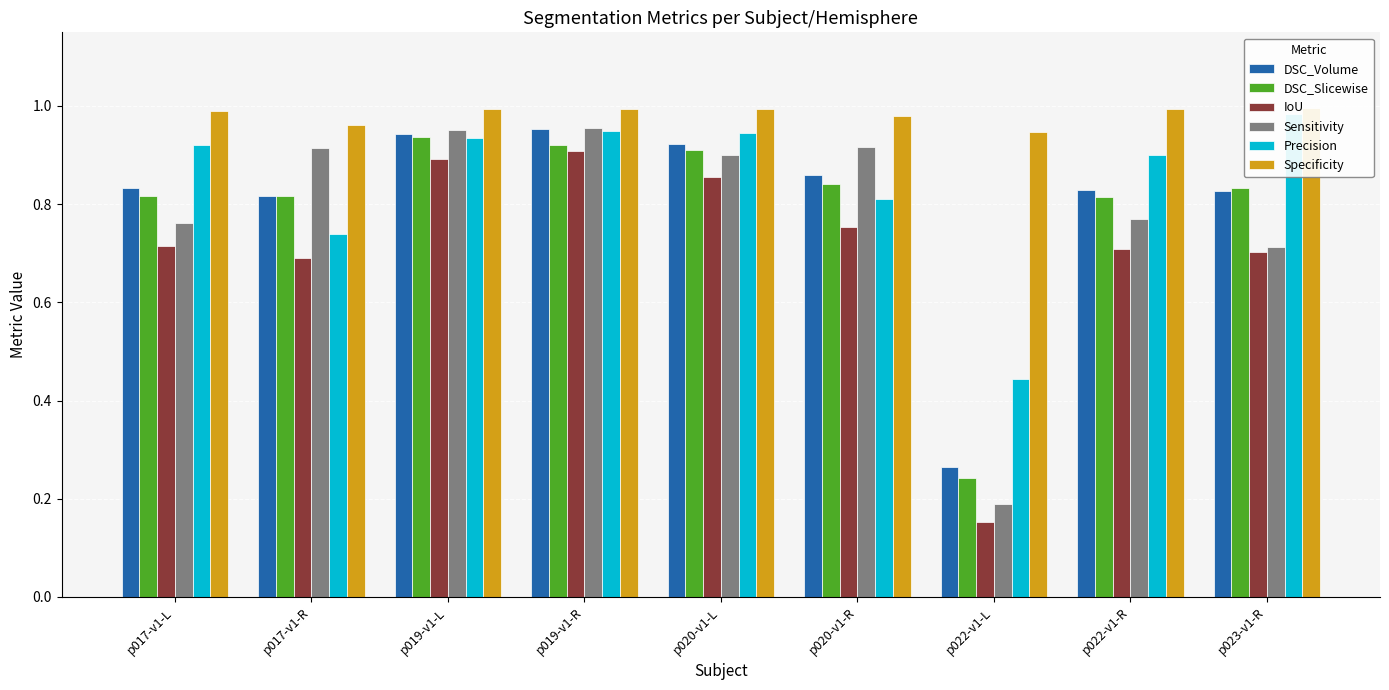

Rank the series by their maximum value, from highest to lowest.

Specificity, Precision, Sensitivity, DSC_Volume, DSC_Slicewise, IoU